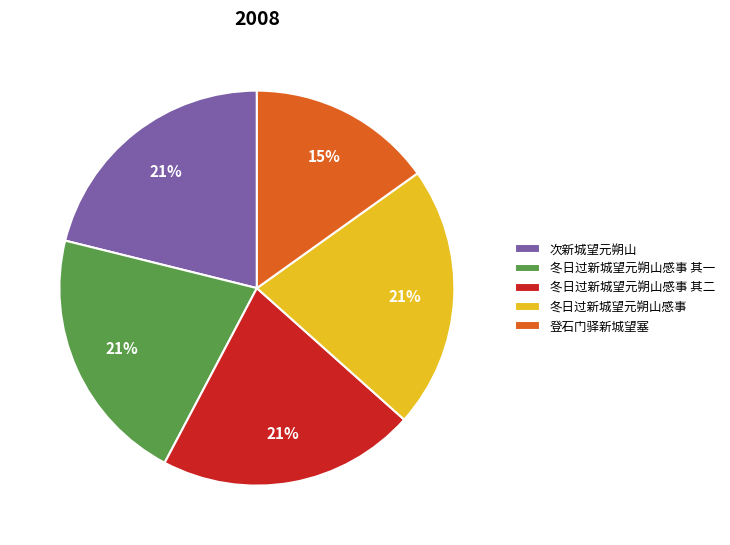

Is the sum of 登石门驿新城望塞 and 冬日过新城望元朔山感事 其二 greater than half?

No